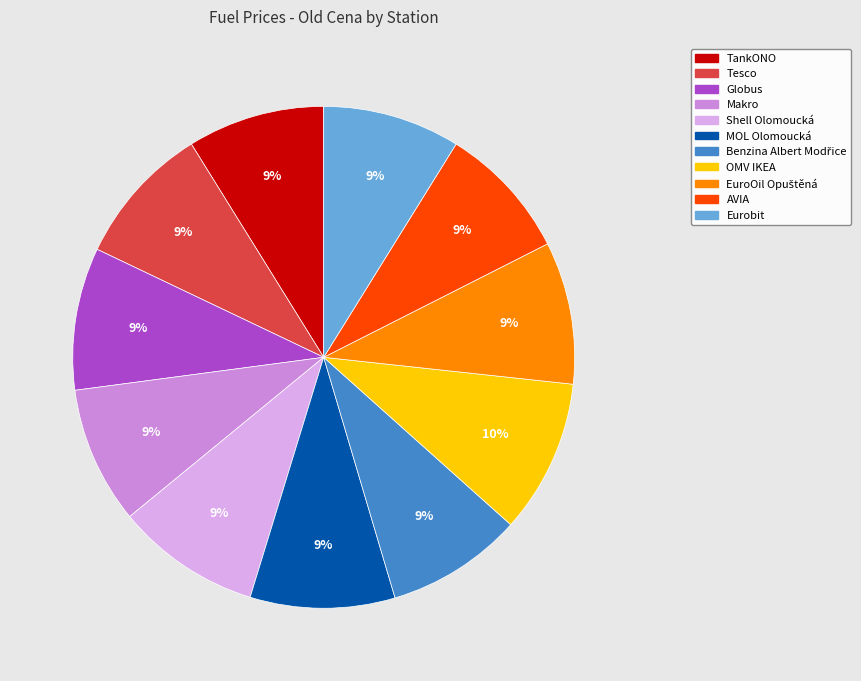

The AVIA slice represents 9% of the pie. True or false?

True